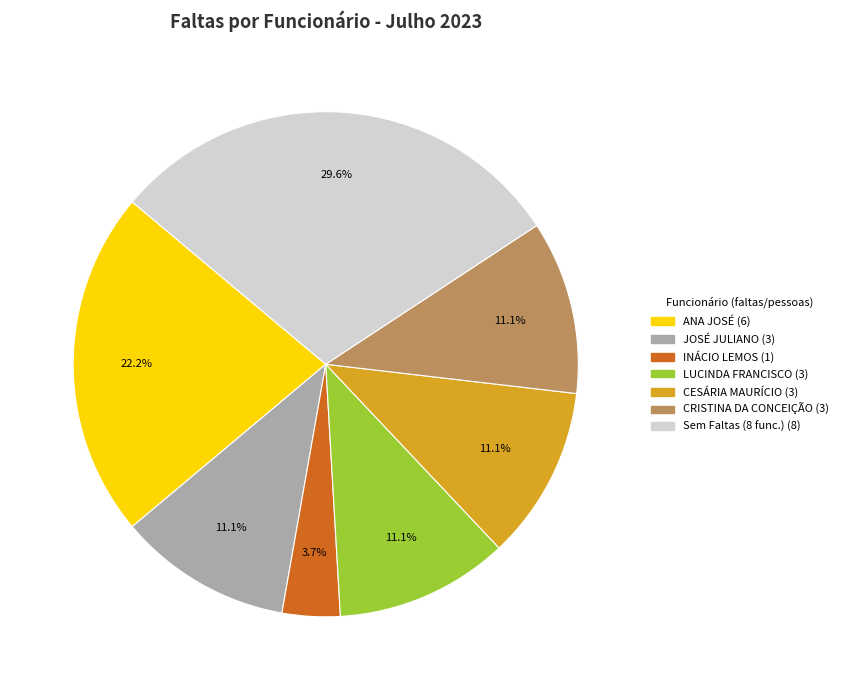

Is there any slice that represents more than half of the pie?

No